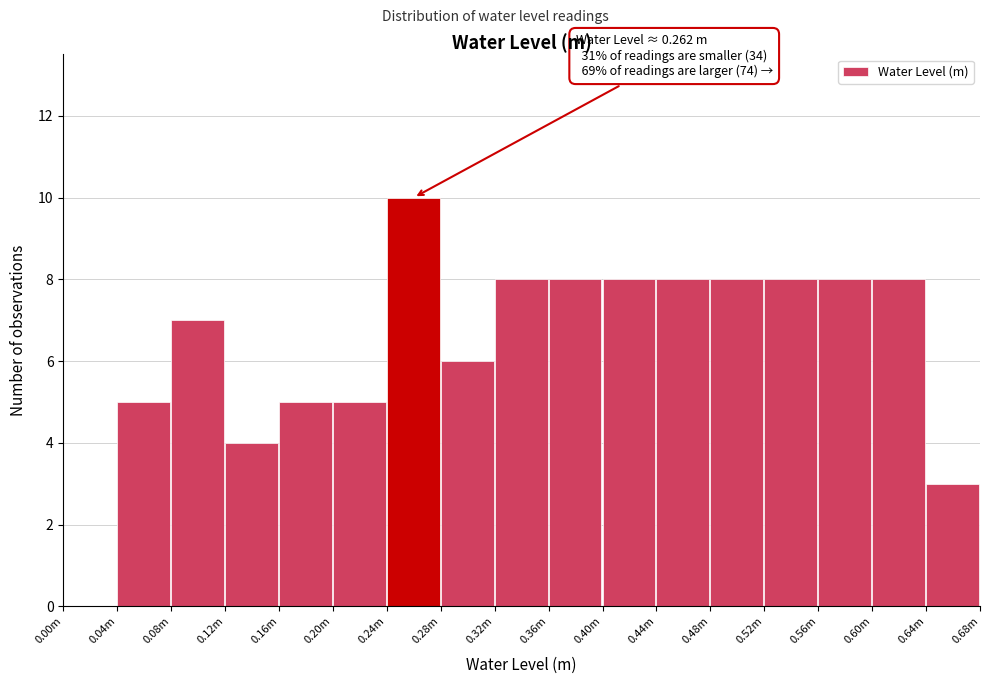

Reading left to right, list all the values displayed in this chart.

0.00m=0	0.04m=5	0.08m=7	0.12m=4	0.16m=5	0.20m=5	0.24m=10	0.28m=6	0.32m=8	0.36m=8	0.40m=8	0.44m=8	0.48m=8	0.52m=8	0.56m=8	0.60m=8	0.64m=3